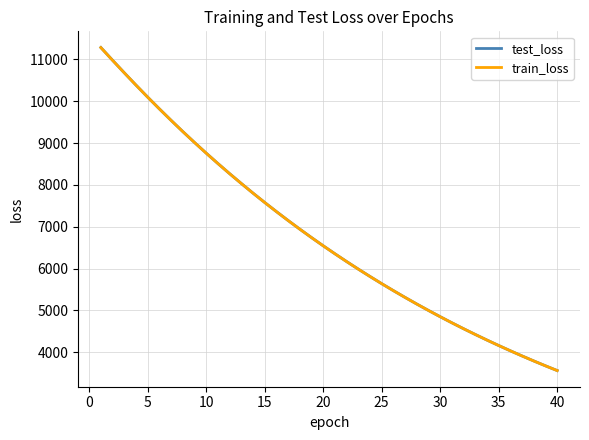

Which series has the largest range (max minus min)?

test_loss